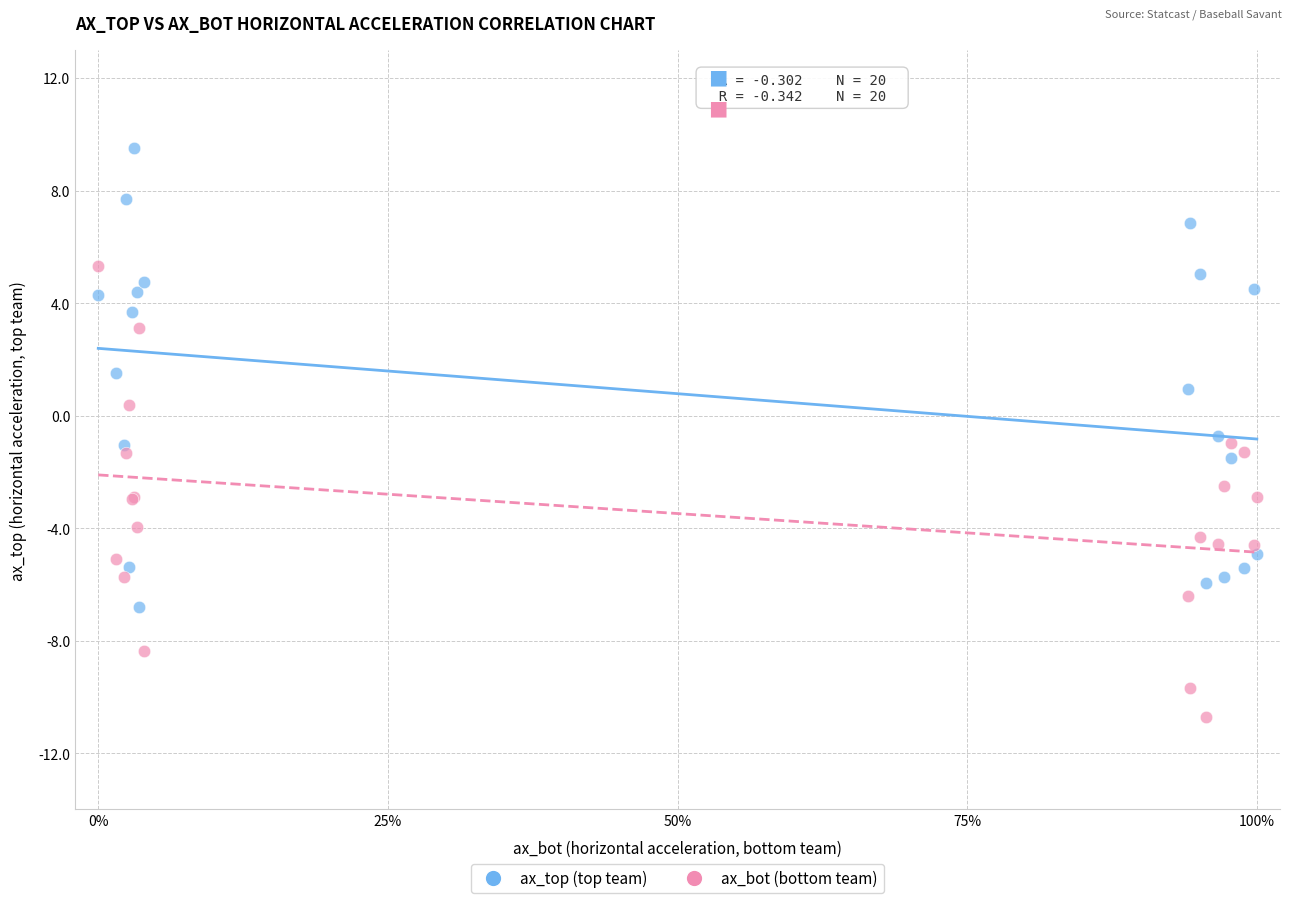

Which series contains the lowest Y value?

ax_bot (bottom team)